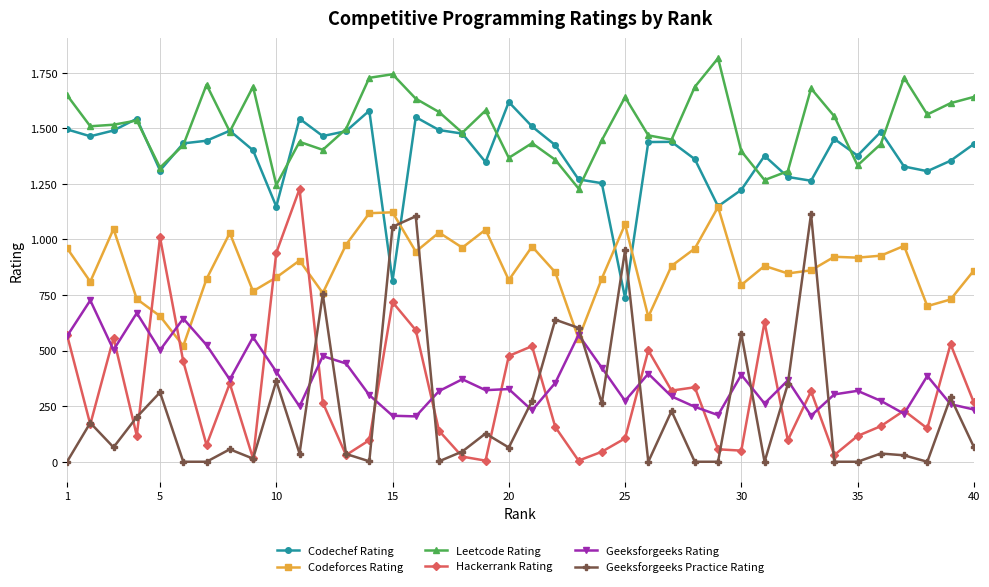

True or false: Geeksforgeeks Practice Rating has more than 1 interior local peaks.

True